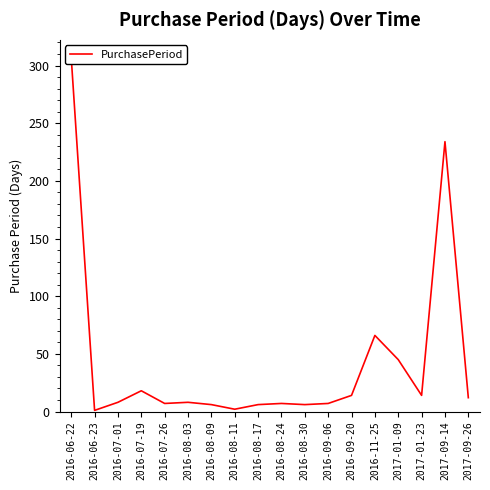

Approximately how many times larger is the value at 2017-09-26 compared to 2017-01-23?

0.9